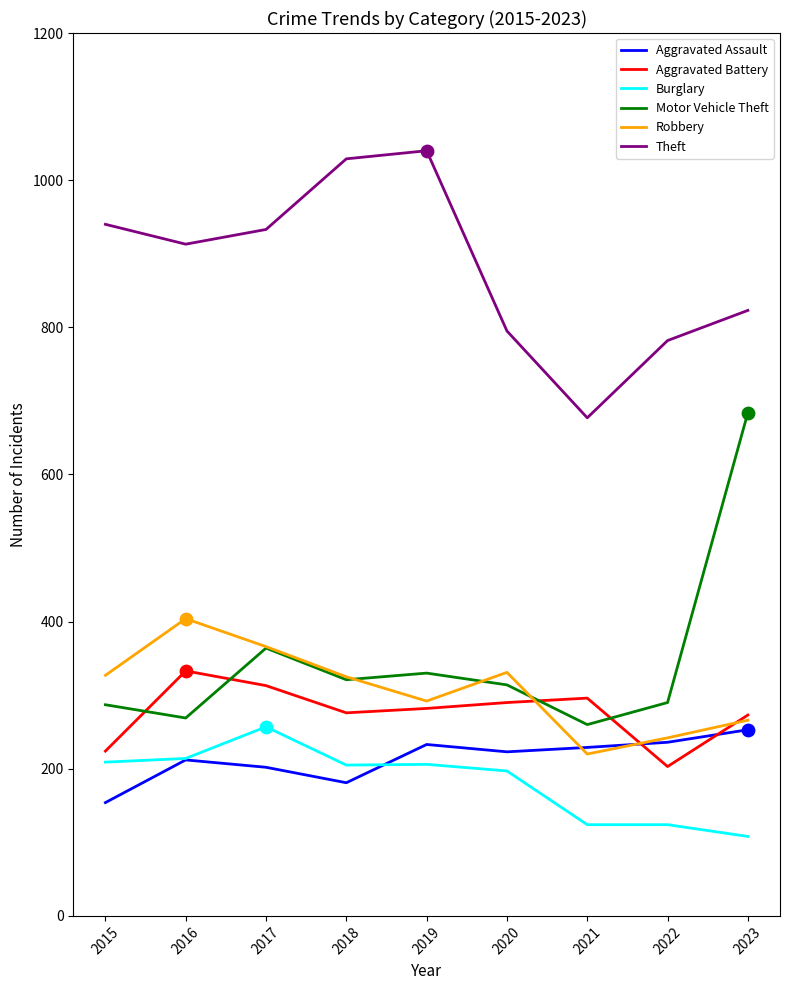

What is the spread (max minus min) of values at 2022?

658